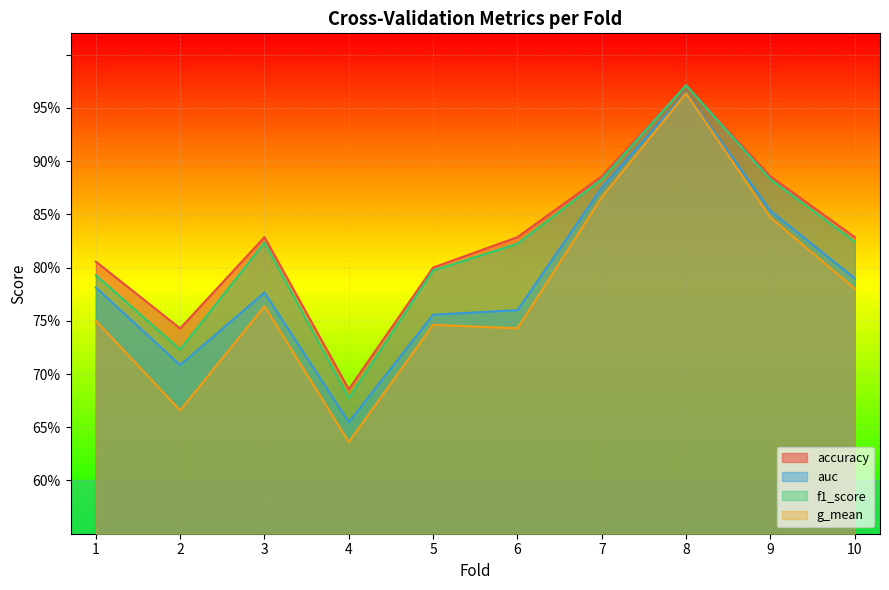

What is the difference between the maximum and minimum values in the f1_score series?

0.3